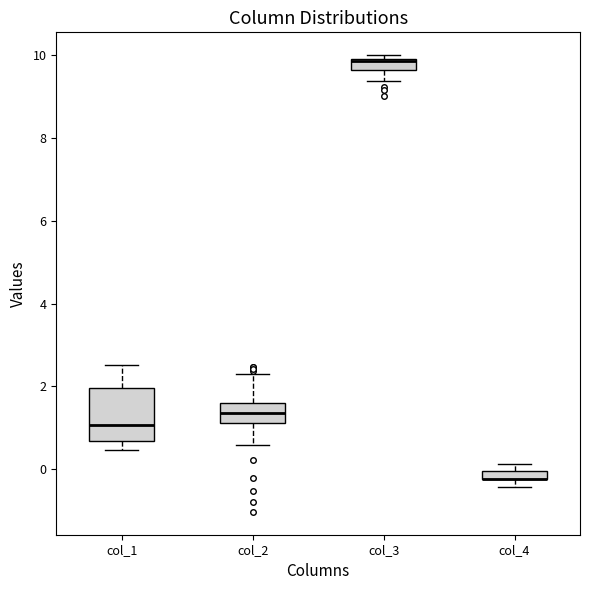

Where does the median line of the box for col_1 sit on the y-axis? The values are not printed on the chart, so give them approximately, as read against the axis.

1.0